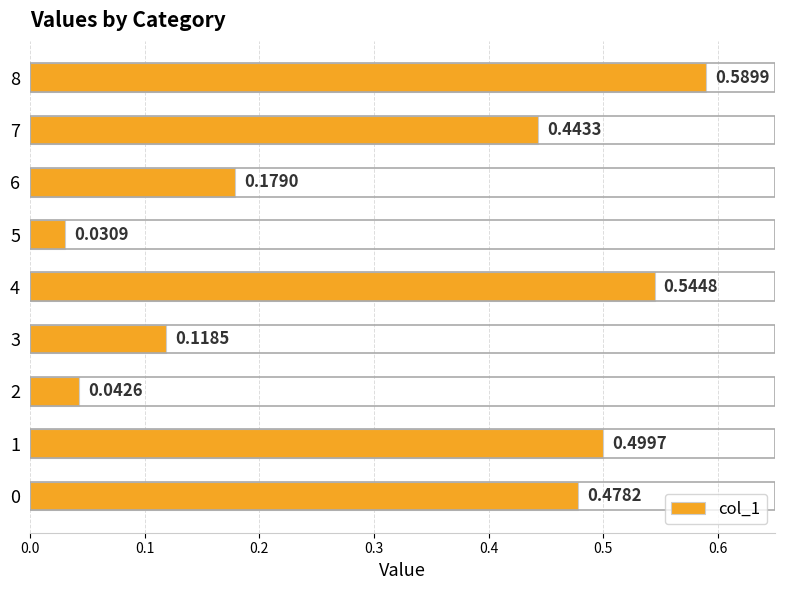

What is the change in value from 4 to 5?

-0.5